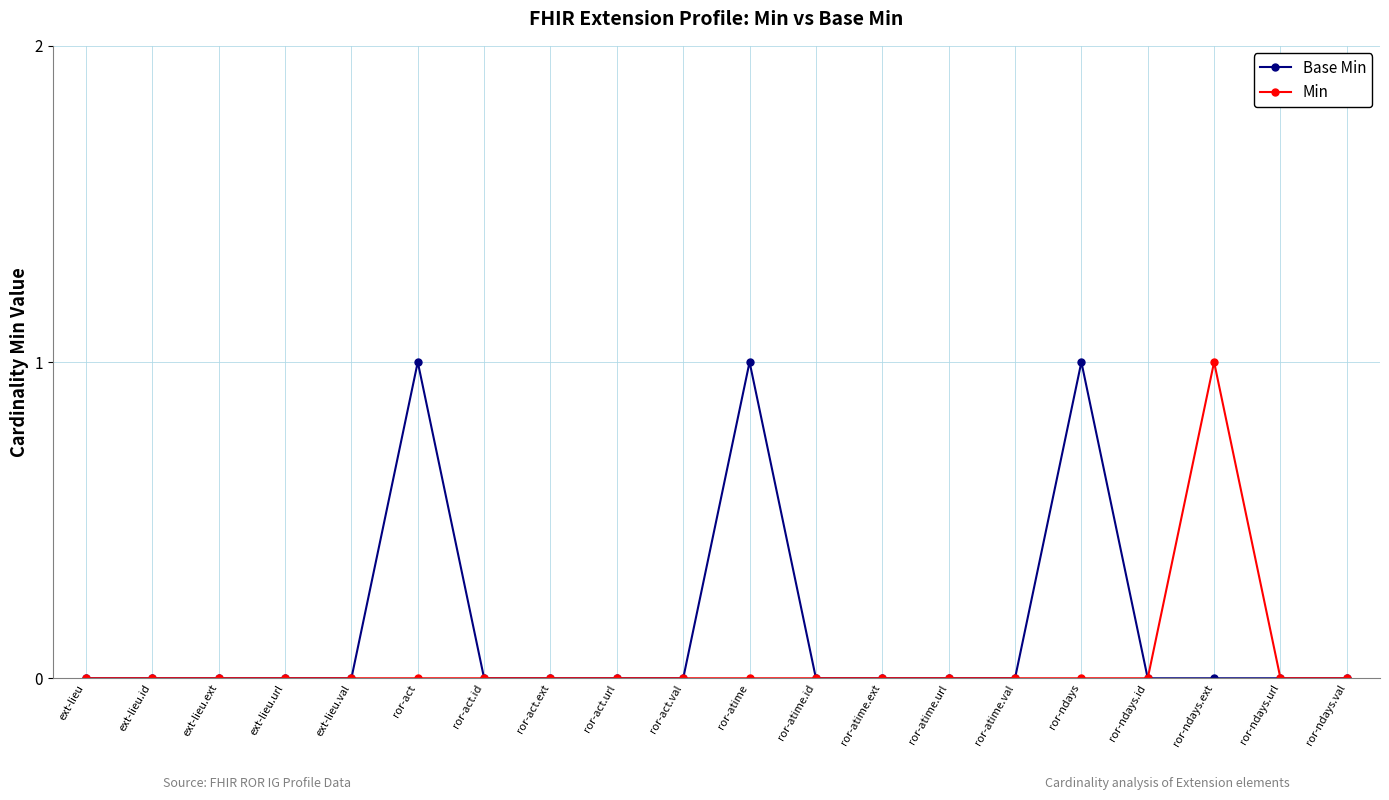

What is the label of the 12th point from the right?

ror-act.url